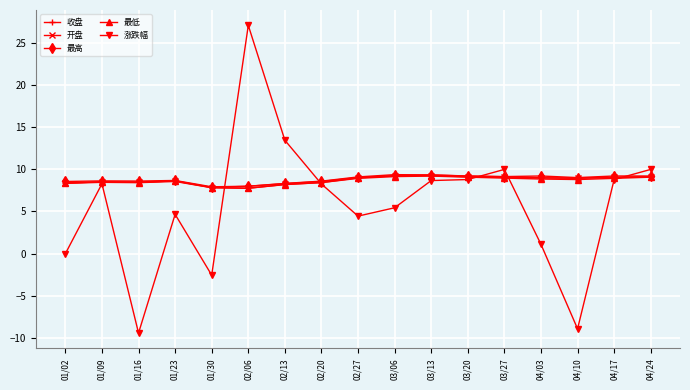

Count the number of data series in this chart.

5